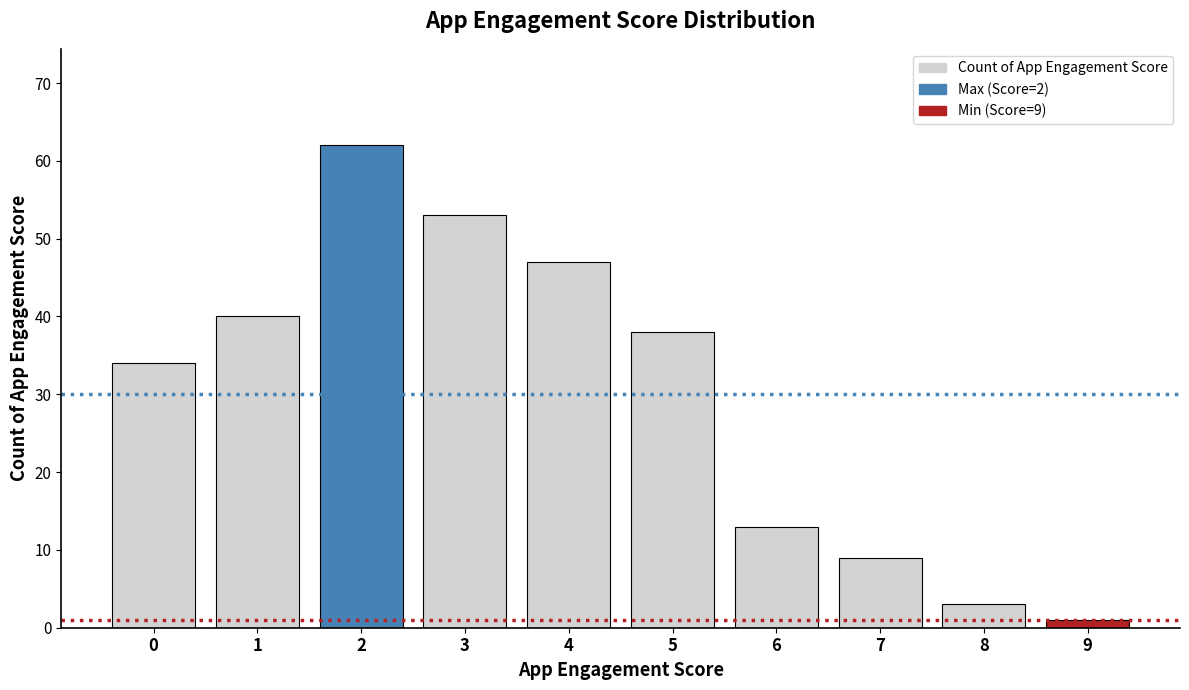

Are the bars horizontal?

No